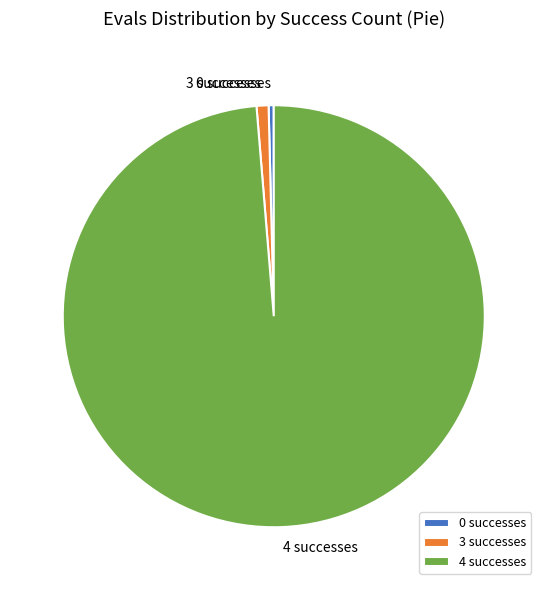

Between 3 successes and 4 successes, which is larger?

4 successes